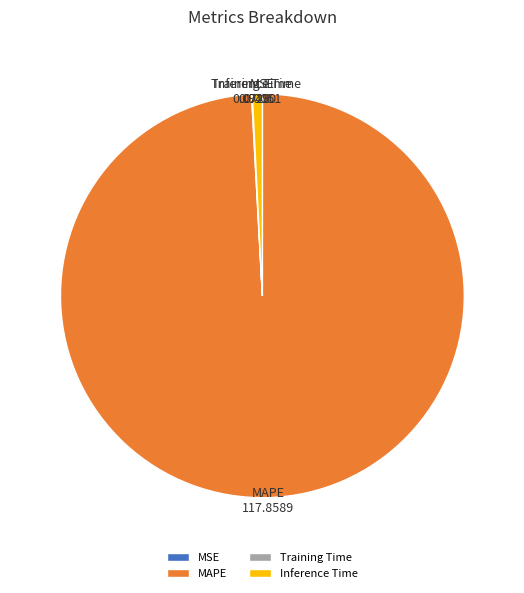

Does any single category account for the majority?

Yes